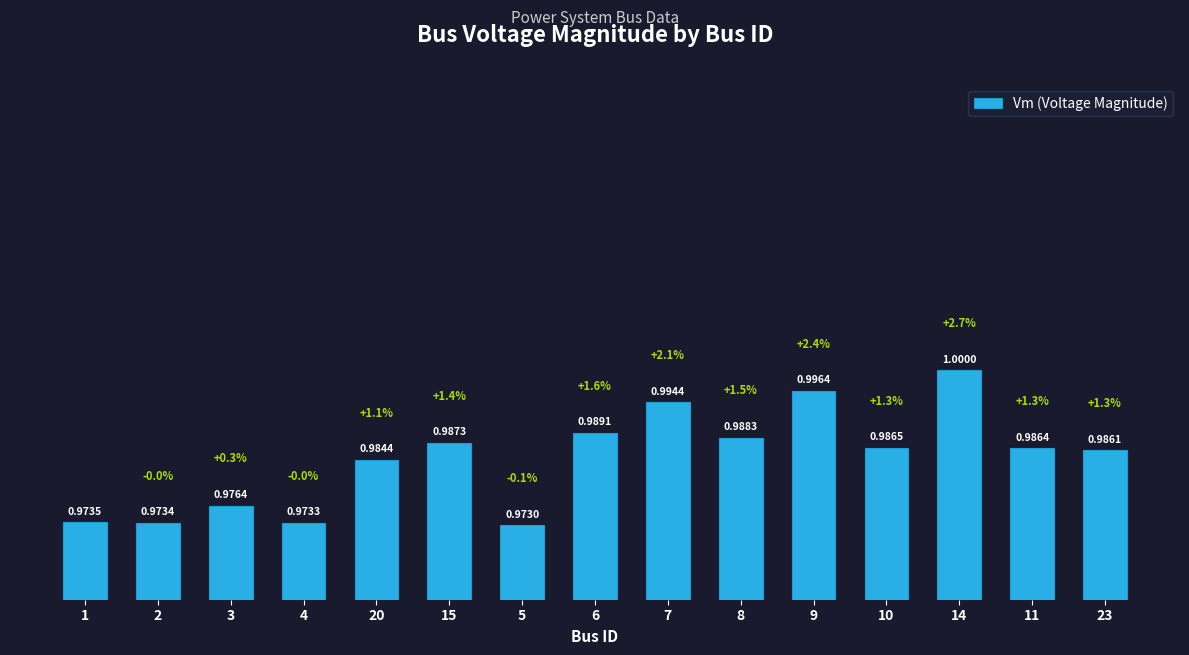

What is the value of the 6th bar from the left?

1.0